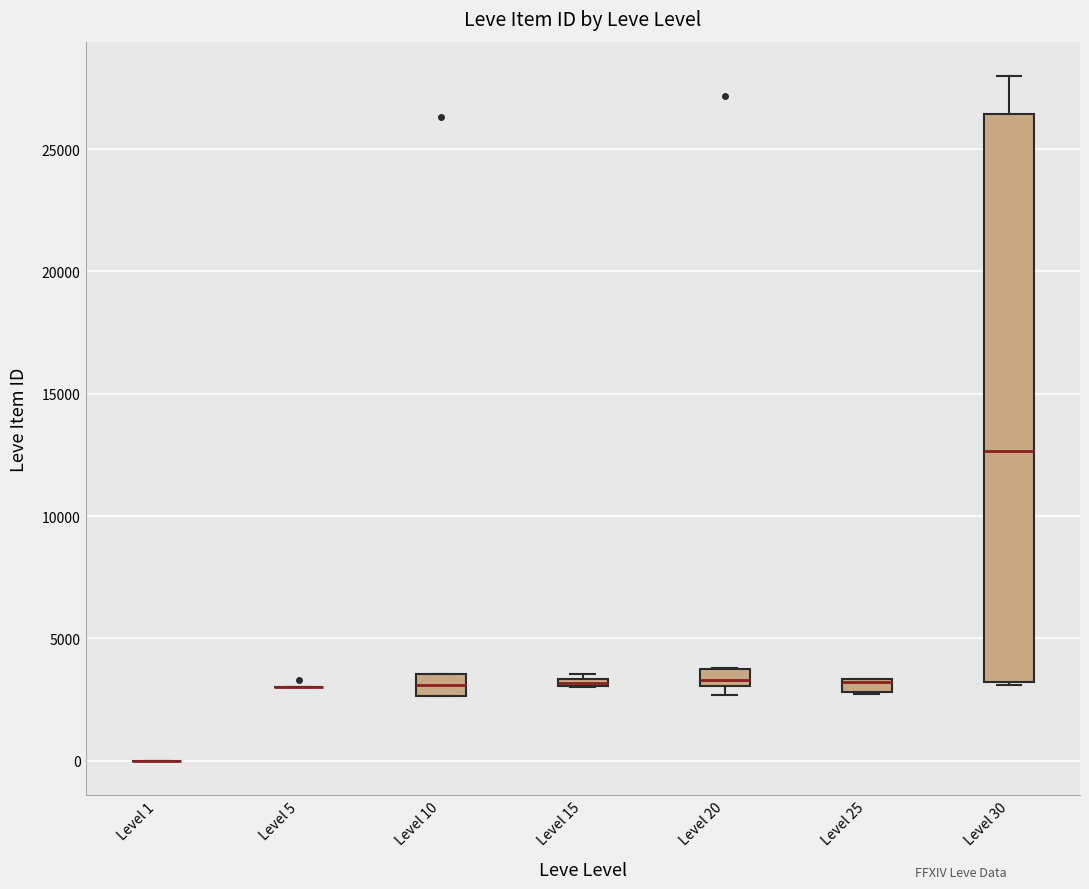

Where does the median line of the box for Level 10 sit on the y-axis? The values are not printed on the chart, so give them approximately, as read against the axis.

3000